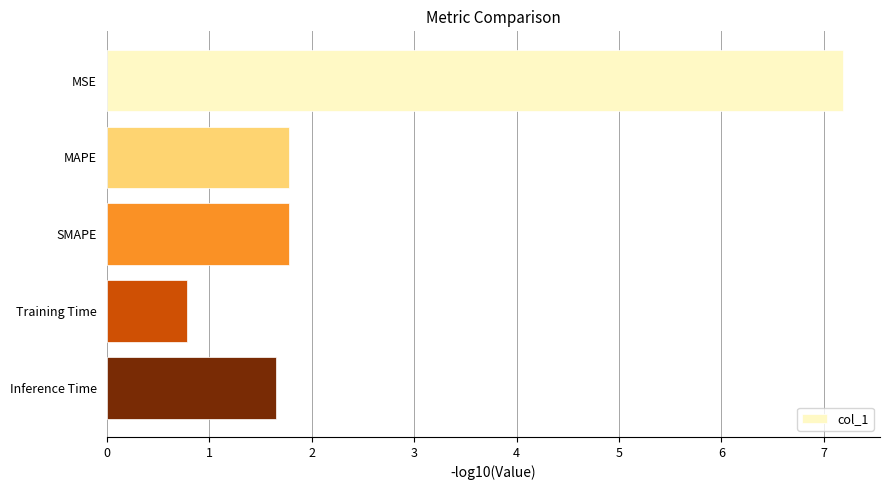

Count the number of data series in this chart.

1